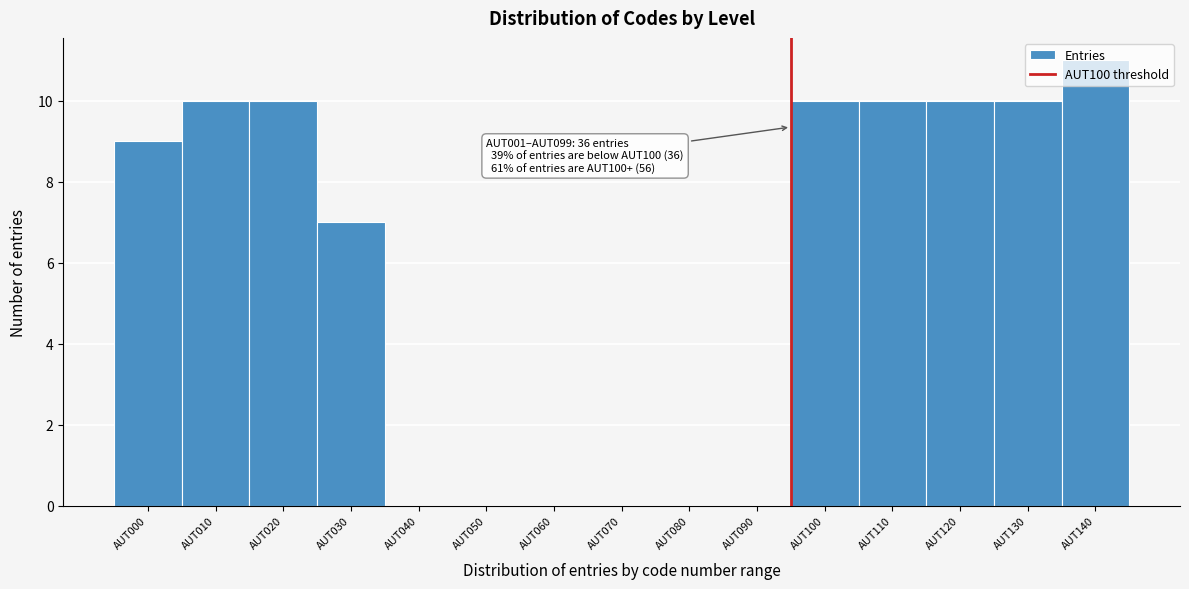

What is the sum of all values?

87